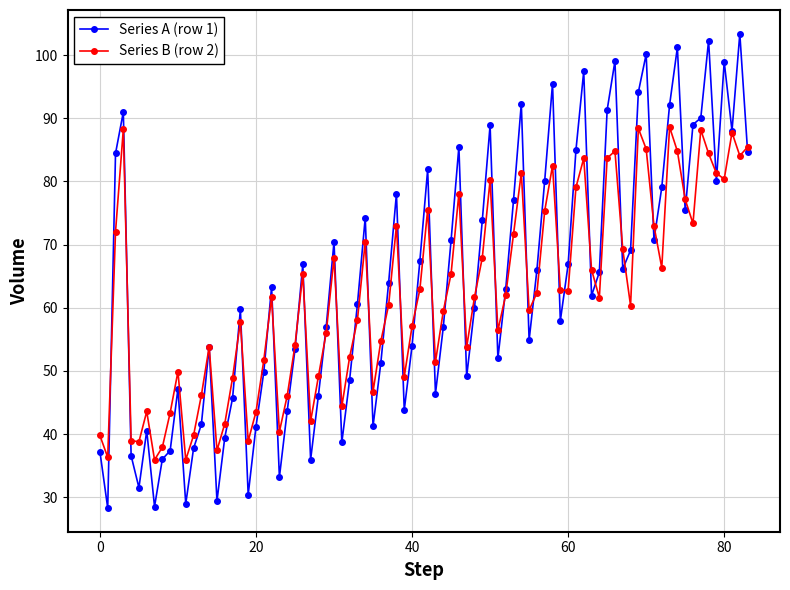

True or false: Series A (row 1) has more than 2 interior local peaks.

True